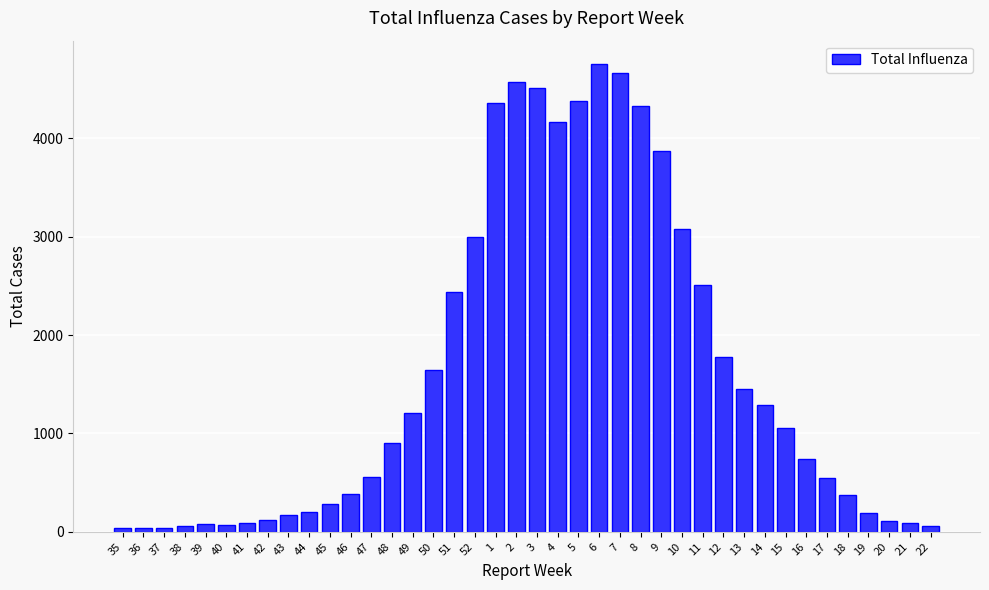

What is the greatest value displayed?

4757